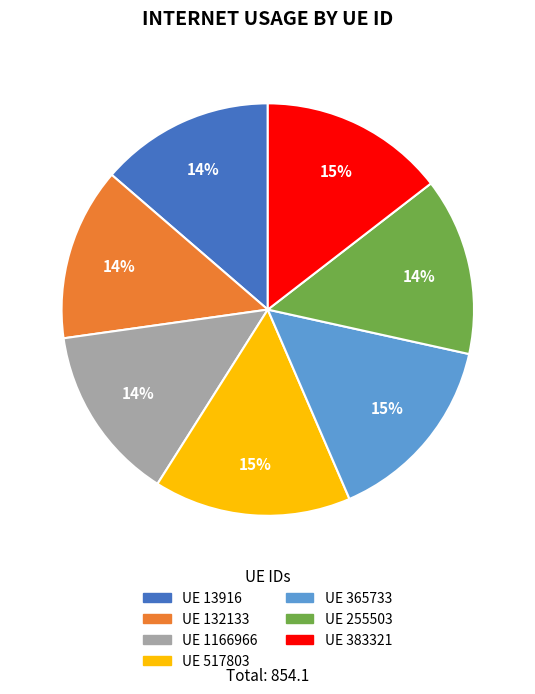

Is there any slice that represents more than half of the pie?

No